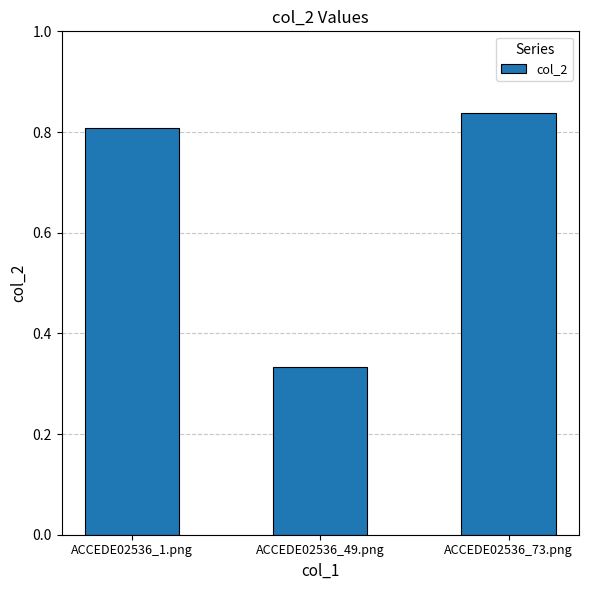

At which category does the chart reach its minimum across all series?

ACCEDE02536_49.png